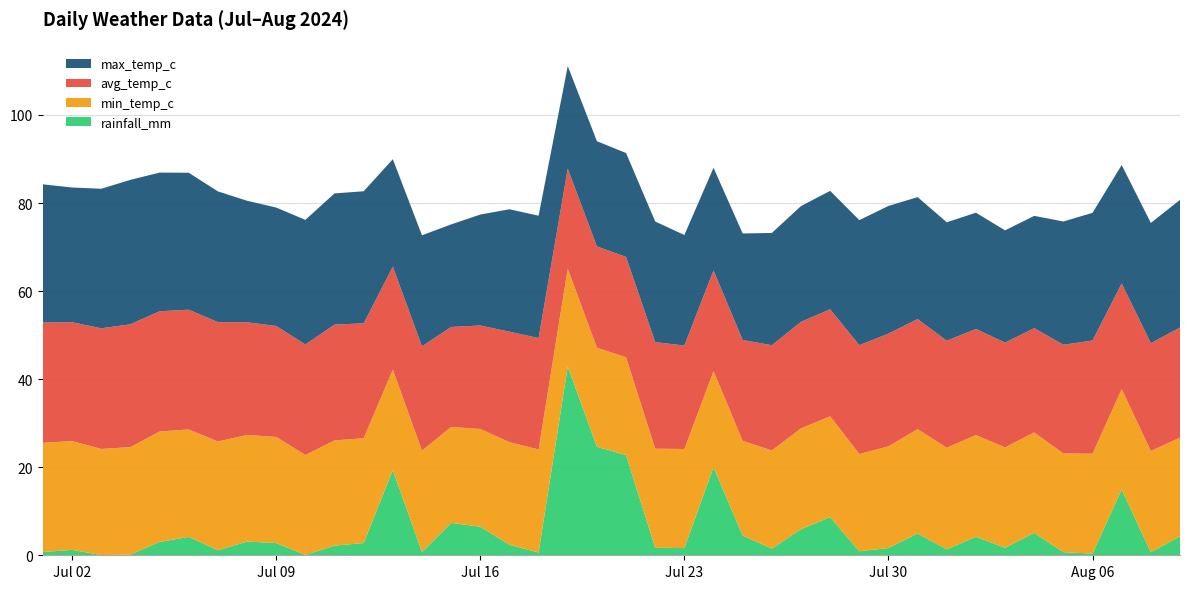

Reading left to right, extract all data points from this chart.

rainfall_mm: 2024-07-01=0.8	2024-07-02=1.2	2024-07-03=0.1	2024-07-04=0.2	2024-07-05=3.0	2024-07-06=4.2	2024-07-07=1.1	2024-07-08=3.1	2024-07-09=2.8	2024-07-10=0.1	2024-07-11=2.2	2024-07-12=2.8	2024-07-13=19.4	2024-07-14=0.8	2024-07-15=7.3	2024-07-16=6.5	2024-07-17=2.4	2024-07-18=0.6	2024-07-19=42.9	2024-07-20=24.6	2024-07-21=22.8	2024-07-22=1.7	2024-07-23=1.6	2024-07-24=20.0	2024-07-25=4.5	2024-07-26=1.5	2024-07-27=5.9	2024-07-28=8.7	2024-07-29=0.9	2024-07-30=1.6	2024-07-31=5.0	2024-08-01=1.3	2024-08-02=4.2	2024-08-03=1.7	2024-08-04=5.1	2024-08-05=0.7	2024-08-06=0.4	2024-08-07=14.9	2024-08-08=0.7	2024-08-09=4.3
min_temp_c: 2024-07-01=24.8	2024-07-02=24.7	2024-07-03=24.1	2024-07-04=24.4	2024-07-05=25.1	2024-07-06=24.4	2024-07-07=24.7	2024-07-08=24.2	2024-07-09=24.1	2024-07-10=22.7	2024-07-11=23.9	2024-07-12=23.8	2024-07-13=22.8	2024-07-14=23.0	2024-07-15=21.8	2024-07-16=22.2	2024-07-17=23.3	2024-07-18=23.4	2024-07-19=22.2	2024-07-20=22.5	2024-07-21=22.2	2024-07-22=22.5	2024-07-23=22.5	2024-07-24=21.8	2024-07-25=21.5	2024-07-26=22.3	2024-07-27=22.9	2024-07-28=22.9	2024-07-29=22.1	2024-07-30=23.1	2024-07-31=23.7	2024-08-01=23.1	2024-08-02=23.1	2024-08-03=22.8	2024-08-04=22.8	2024-08-05=22.4	2024-08-06=22.7	2024-08-07=22.8	2024-08-08=23.0	2024-08-09=22.4
avg_temp_c: 2024-07-01=27.3	2024-07-02=27.0	2024-07-03=27.4	2024-07-04=27.9	2024-07-05=27.3	2024-07-06=27.2	2024-07-07=27.1	2024-07-08=25.6	2024-07-09=25.2	2024-07-10=25.1	2024-07-11=26.3	2024-07-12=26.1	2024-07-13=23.4	2024-07-14=23.7	2024-07-15=22.7	2024-07-16=23.5	2024-07-17=25.1	2024-07-18=25.3	2024-07-19=22.7	2024-07-20=23.0	2024-07-21=22.8	2024-07-22=24.2	2024-07-23=23.5	2024-07-24=22.9	2024-07-25=22.9	2024-07-26=23.9	2024-07-27=24.2	2024-07-28=24.3	2024-07-29=24.7	2024-07-30=25.6	2024-07-31=25.0	2024-08-01=24.3	2024-08-02=24.1	2024-08-03=23.8	2024-08-04=23.7	2024-08-05=24.7	2024-08-06=25.7	2024-08-07=24.0	2024-08-08=24.5	2024-08-09=25.0
max_temp_c: 2024-07-01=31.4	2024-07-02=30.6	2024-07-03=31.7	2024-07-04=32.8	2024-07-05=31.5	2024-07-06=31.1	2024-07-07=29.7	2024-07-08=27.6	2024-07-09=26.9	2024-07-10=28.3	2024-07-11=29.8	2024-07-12=30.0	2024-07-13=24.4	2024-07-14=25.2	2024-07-15=23.3	2024-07-16=25.2	2024-07-17=27.8	2024-07-18=27.8	2024-07-19=23.3	2024-07-20=23.9	2024-07-21=23.6	2024-07-22=27.4	2024-07-23=25.1	2024-07-24=23.3	2024-07-25=24.2	2024-07-26=25.5	2024-07-27=26.3	2024-07-28=26.9	2024-07-29=28.4	2024-07-30=29.0	2024-07-31=27.7	2024-08-01=26.9	2024-08-02=26.4	2024-08-03=25.5	2024-08-04=25.5	2024-08-05=28.0	2024-08-06=29.0	2024-08-07=26.9	2024-08-08=27.3	2024-08-09=29.0